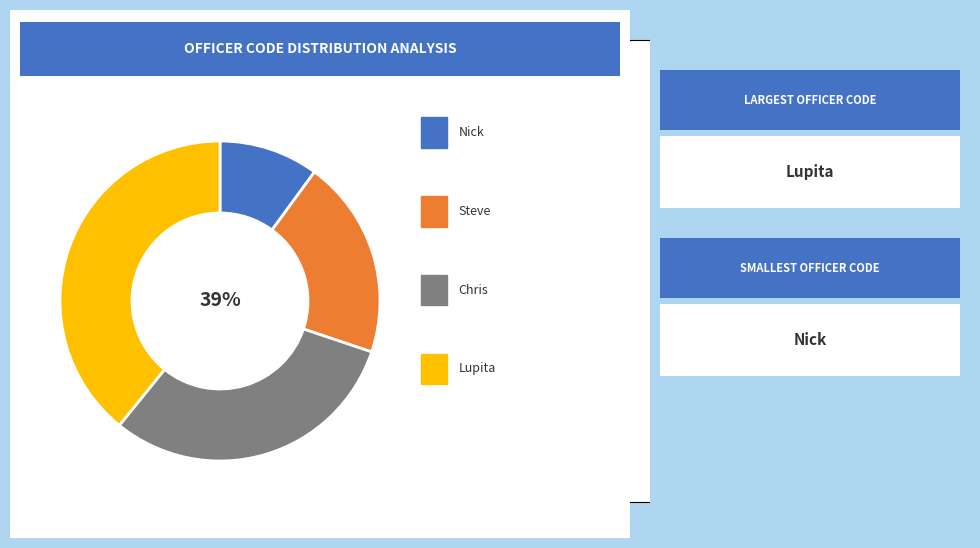

Does any single category account for the majority?

No